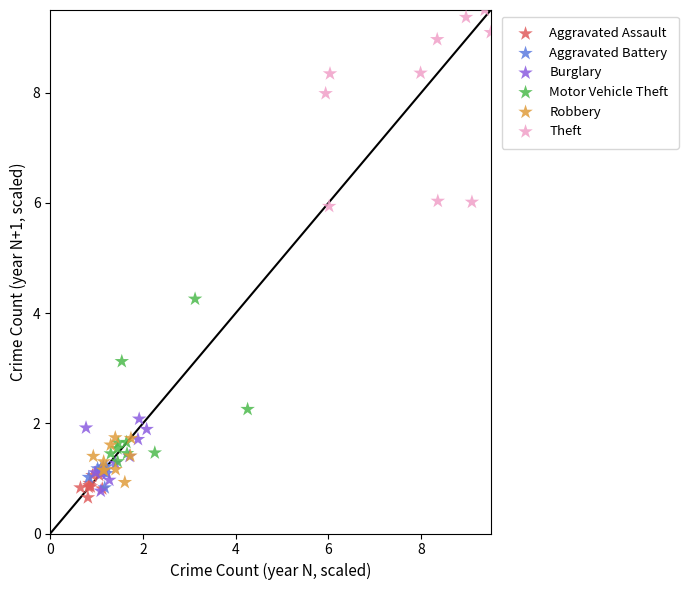

Which series reaches the maximum Y coordinate?

Theft